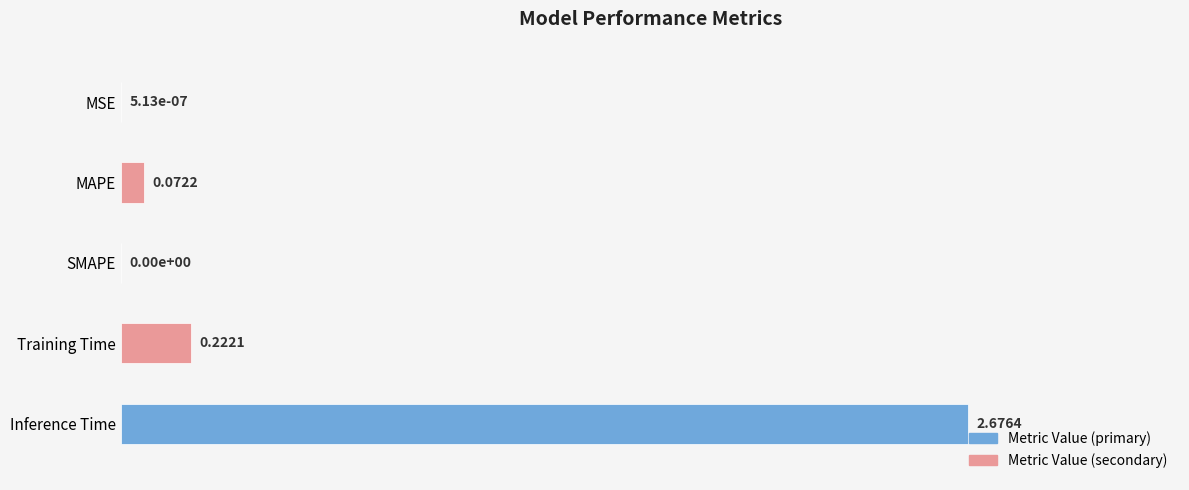

What is the change in value from SMAPE to Inference Time?

+2.7